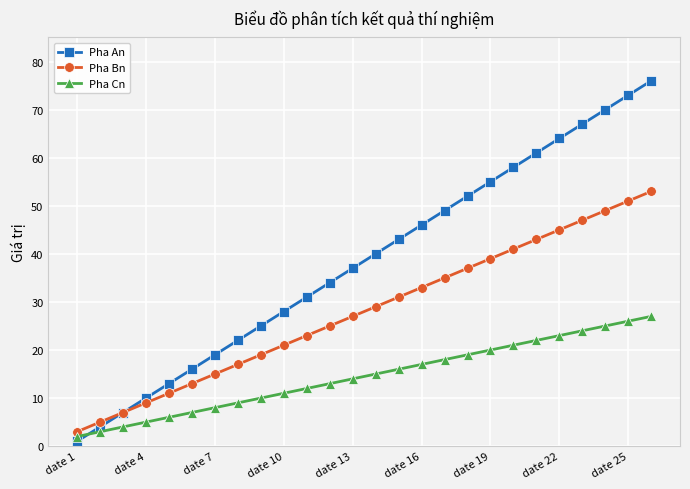

What is the highest value of the Pha An series?

76